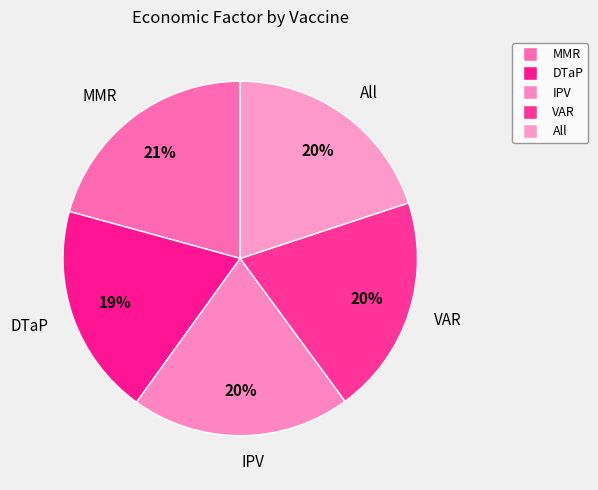

Count the number of slices in the pie.

5